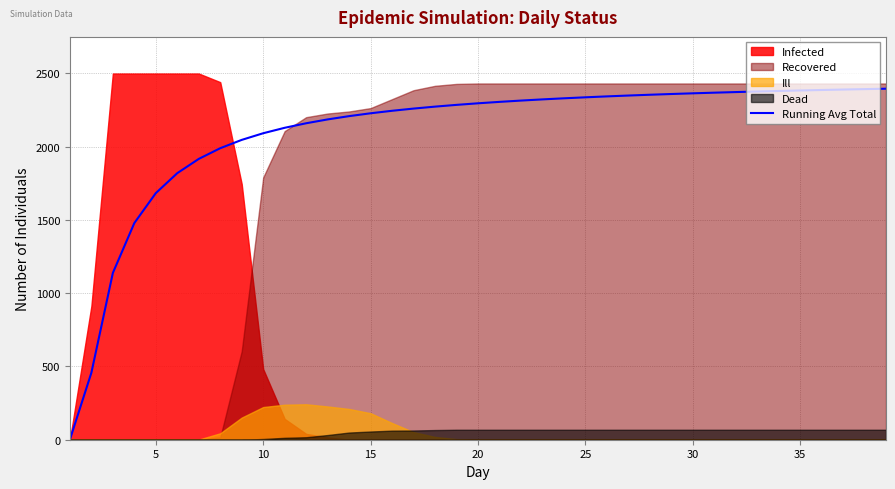

What is the highest value of the Running Avg Total series?

2395.2